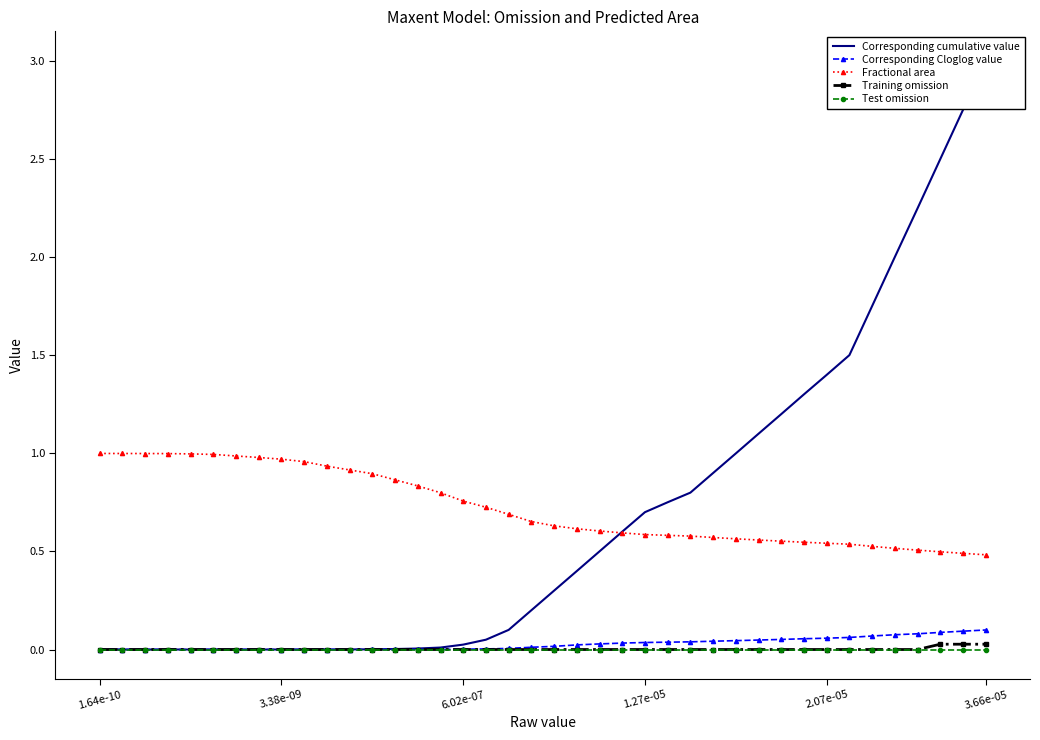

What is the difference between the maximum and minimum values in the Corresponding Cloglog value series?

0.1